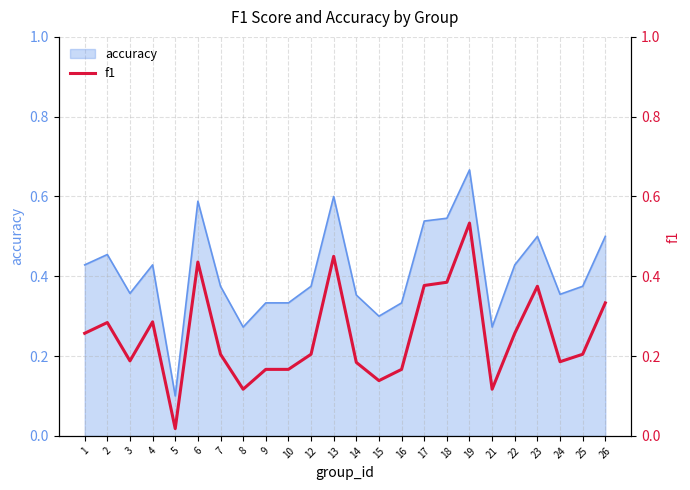

Between 18 and 25, which is larger?

18